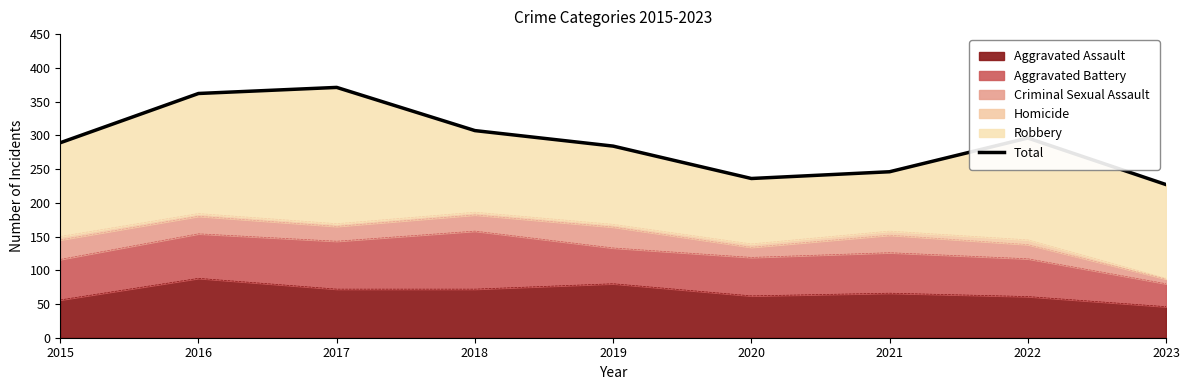

Reading left to right, transcribe all the data shown in this chart.

289	362	371	307	284	236	246	296	227